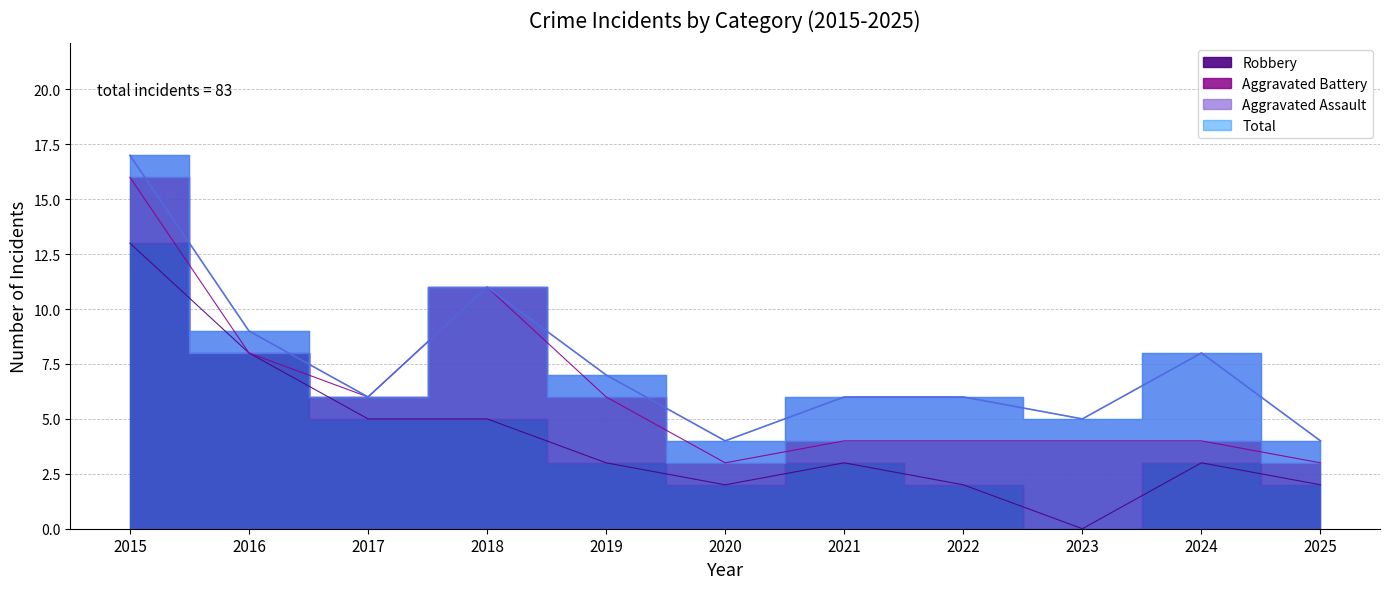

Where does the Total series first go above 6?

2015